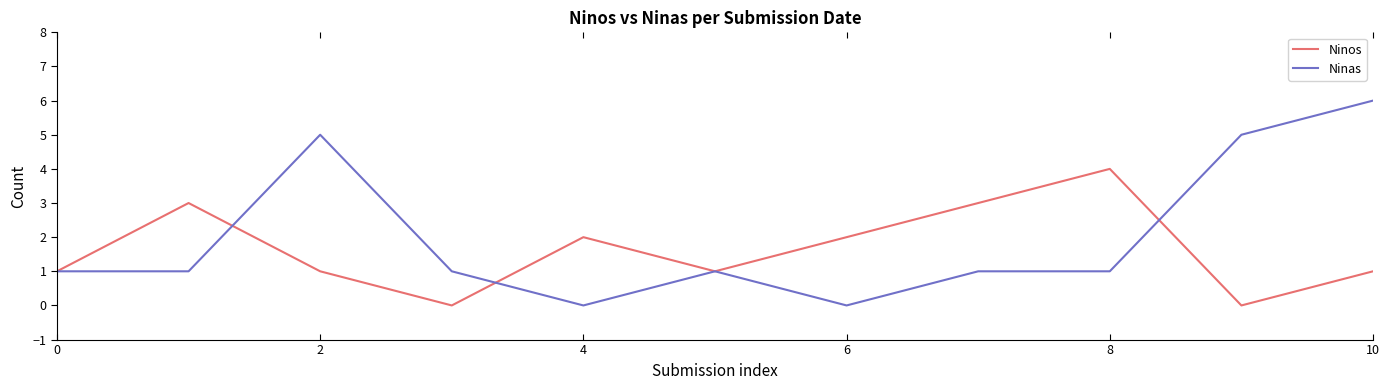

What is the maximum value shown in the chart?

6